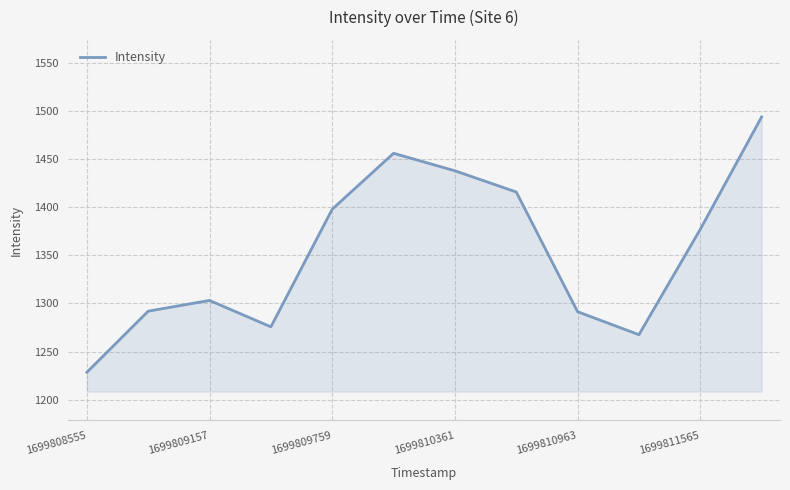

What is the maximum value shown in the chart?

1493.5